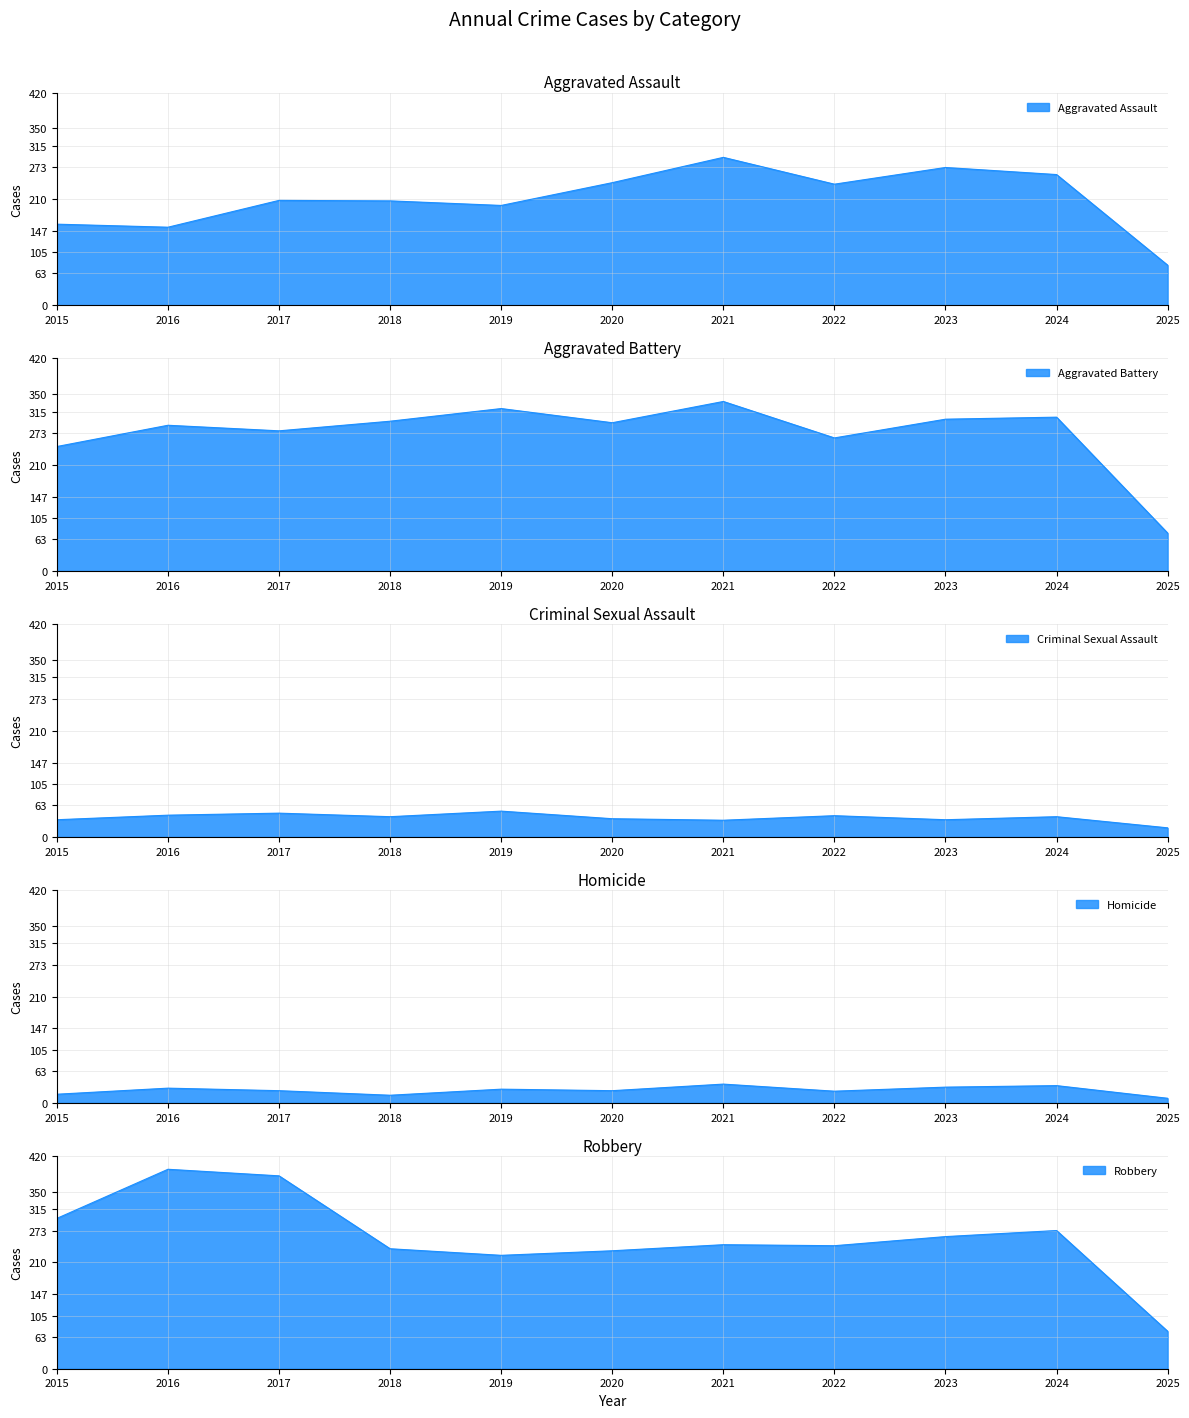

What is the total value across all series at 2020?

828